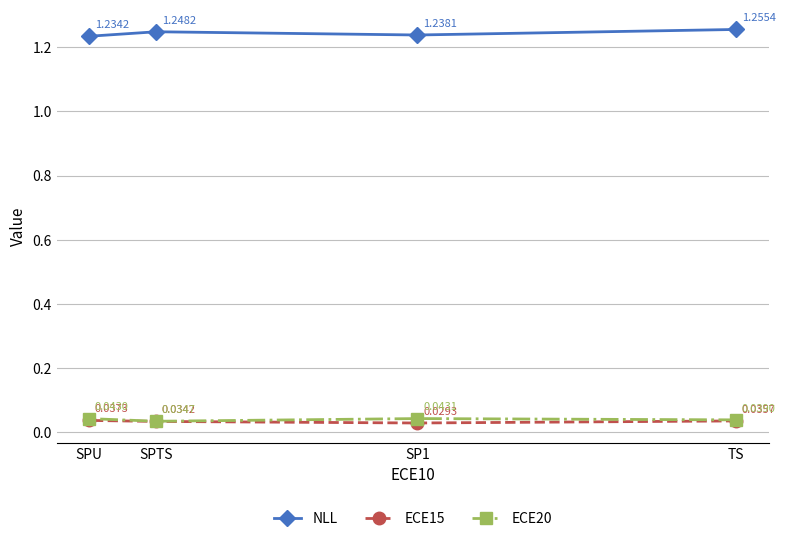

Reading right to left, extract all data points from this chart.

NLL: SPU=1.2	SPTS=1.2	SP1=1.2	TS=1.3
ECE15: SPU=0.0	SPTS=0.0	SP1=0.0	TS=0.0
ECE20: SPU=0.0	SPTS=0.0	SP1=0.0	TS=0.0